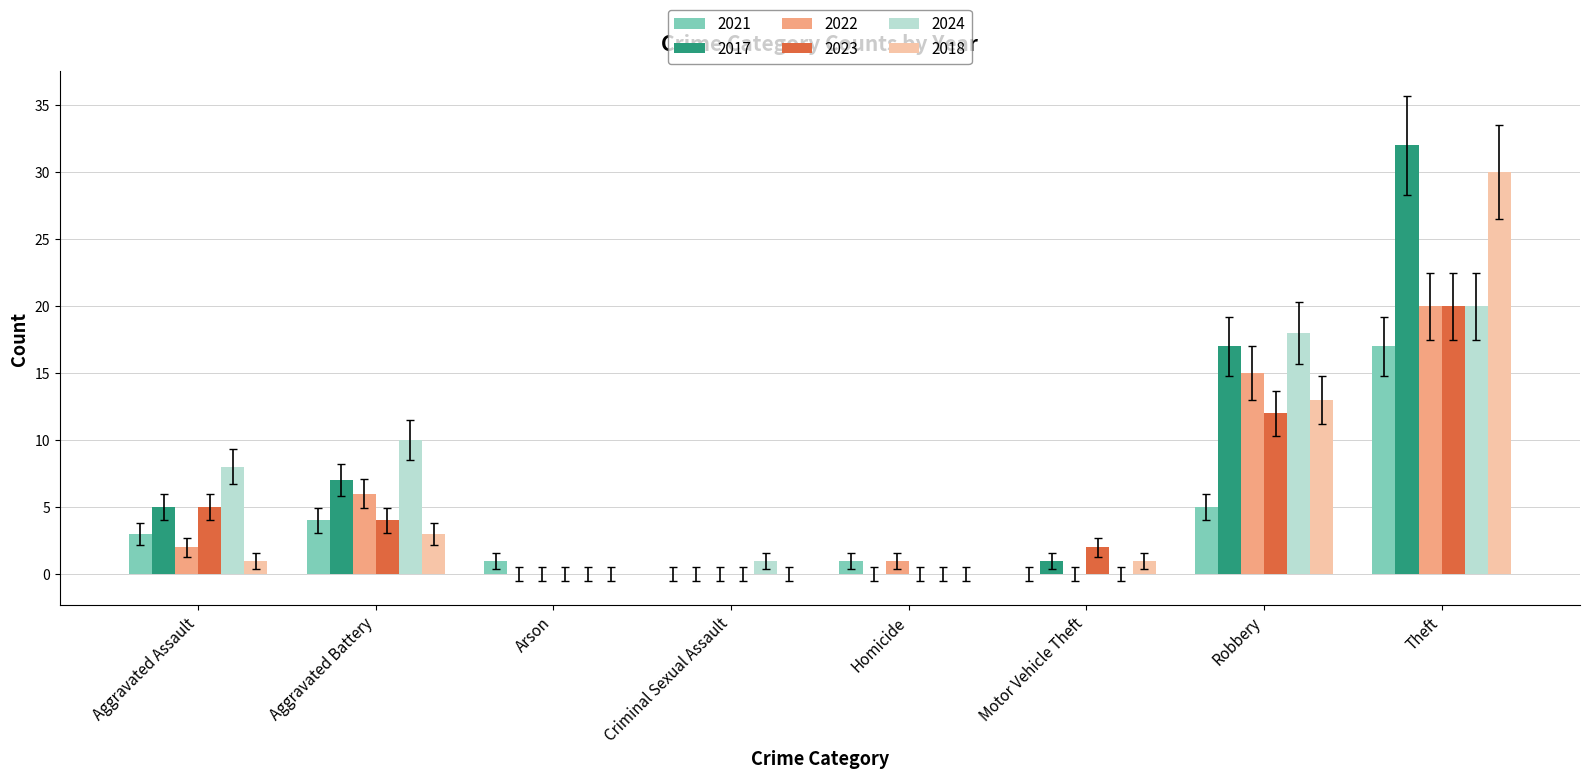

How many distinct data groups are displayed?

6